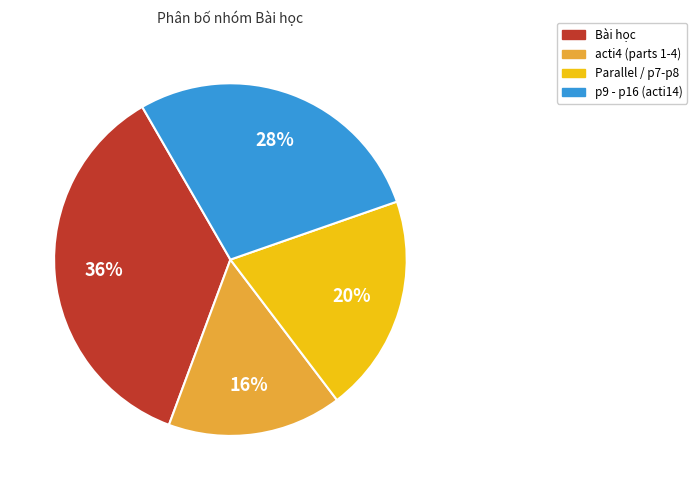

Does any single category account for the majority?

No